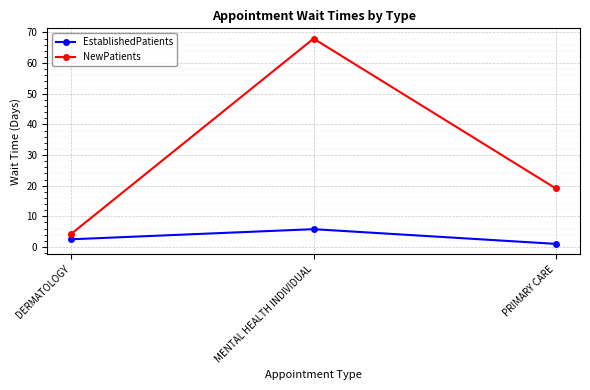

At which category is the sum across all series the highest?

MENTAL HEALTH INDIVIDUAL